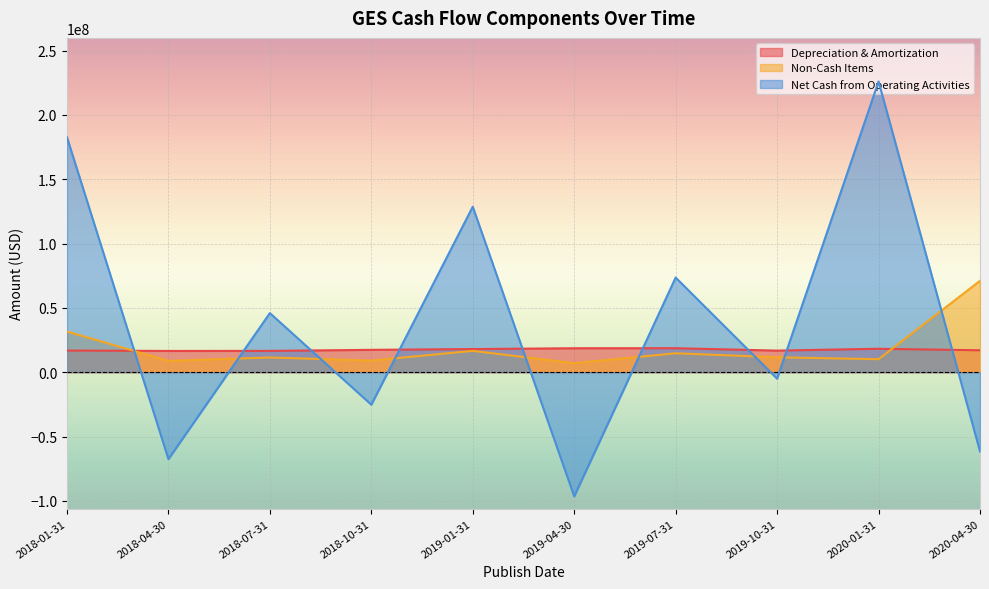

Reading right to left, extract all data points from this chart.

Depreciation & Amortization: 17024000	18199000	16764000	18627000	18598000	17958000	17354000	16546000	16499000	16819000
Non-Cash Items: 71024000	10080000	11560000	14697000	7020000	16571000	9034000	11417000	8799000	31588000
Net Cash from Operating Activities: -61553000	225918000	-5048000	73544000	-96501000	128594000	-25263000	45924000	-67576000	182572000